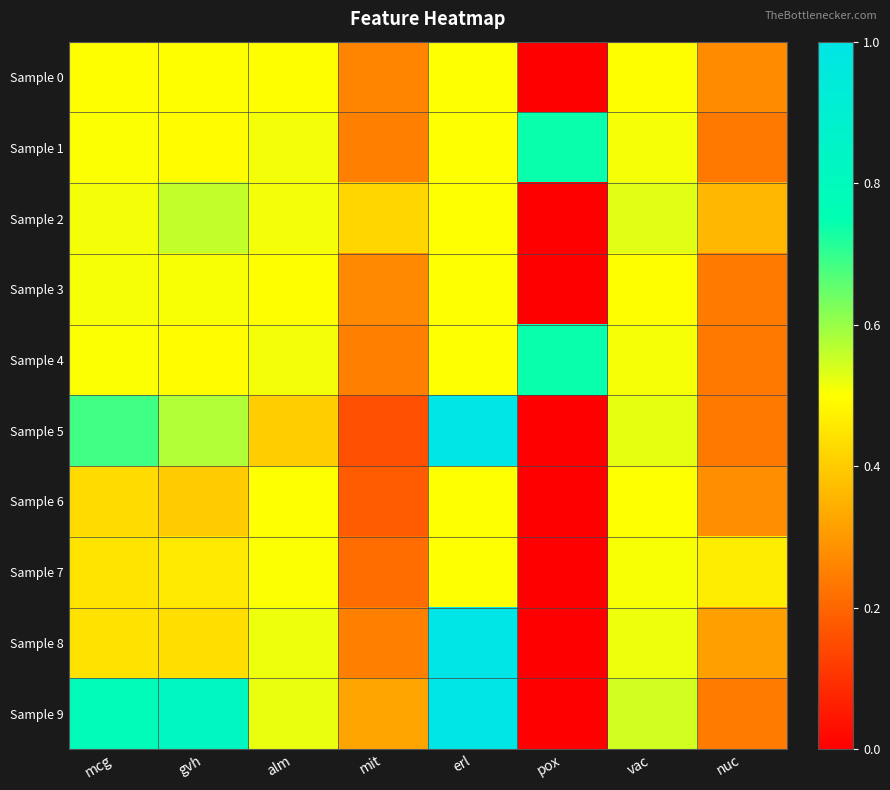

What is the maximum value shown in the chart?

1.0